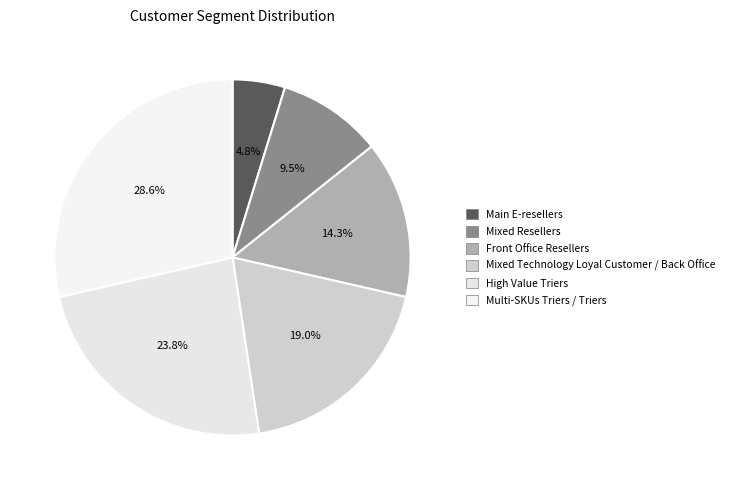

To the nearest percent, what is the difference between the Mixed Technology Loyal Customer / Back Office and Multi-SKUs Triers / Triers slice percentages?

10%